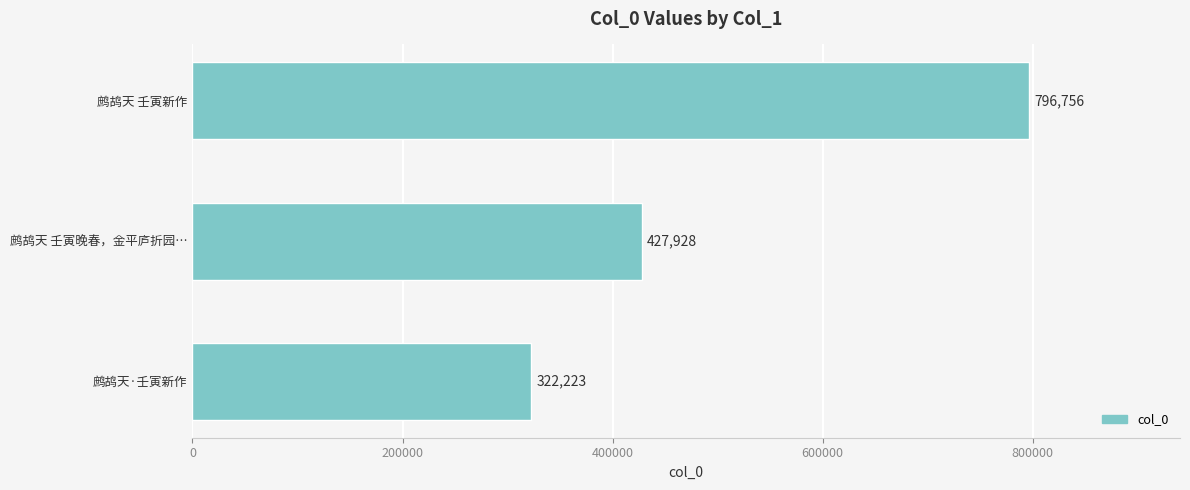

Where is the data nearest to the value 559489?

鹧鸪天 壬寅晚春，金平庐折园…